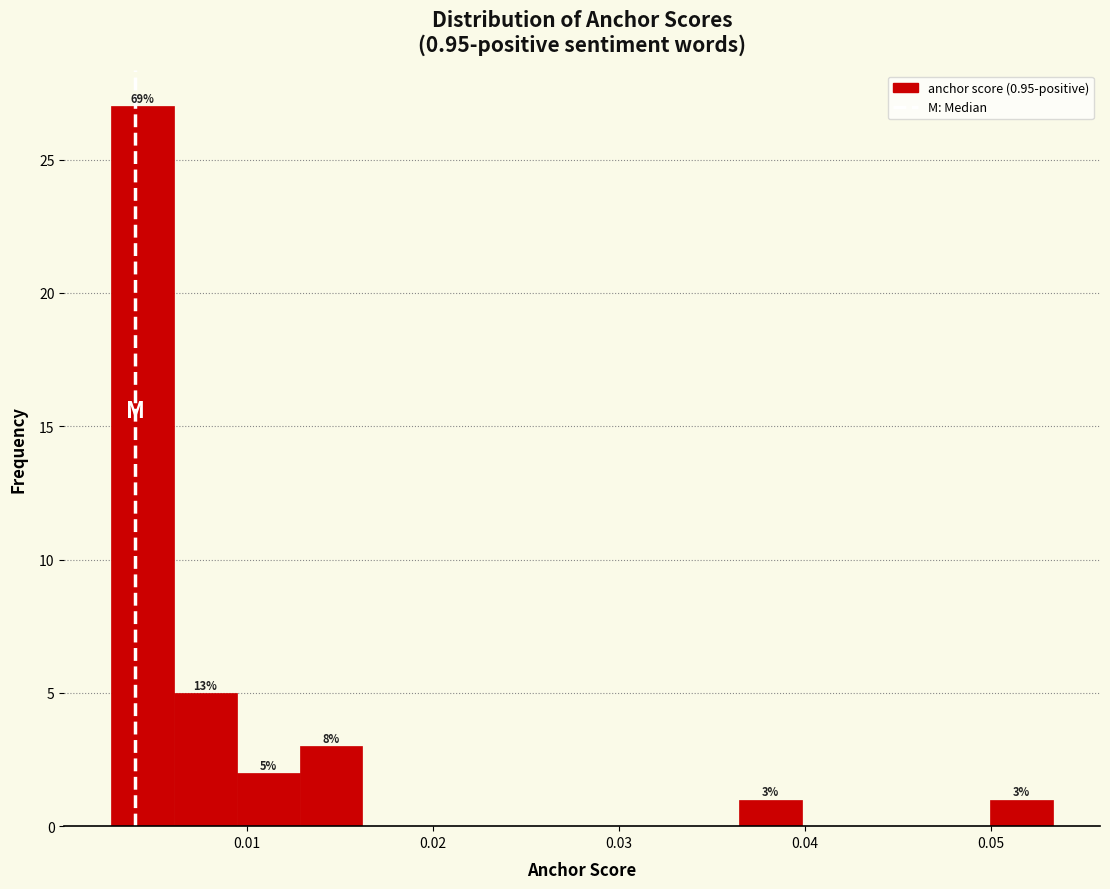

Around what value on the x-axis is the tallest bar? Give the approximate position of its centre, as read against the axis.

0.004